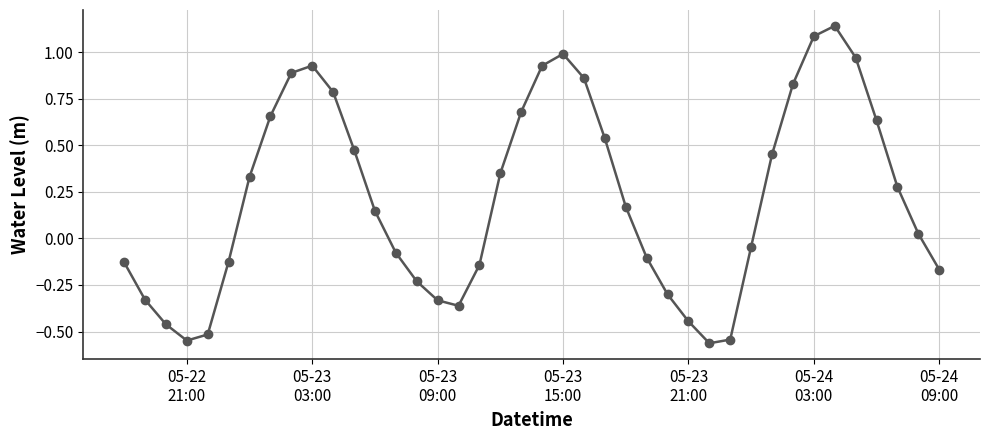

What is the difference between the second highest and second lowest values?

1.6